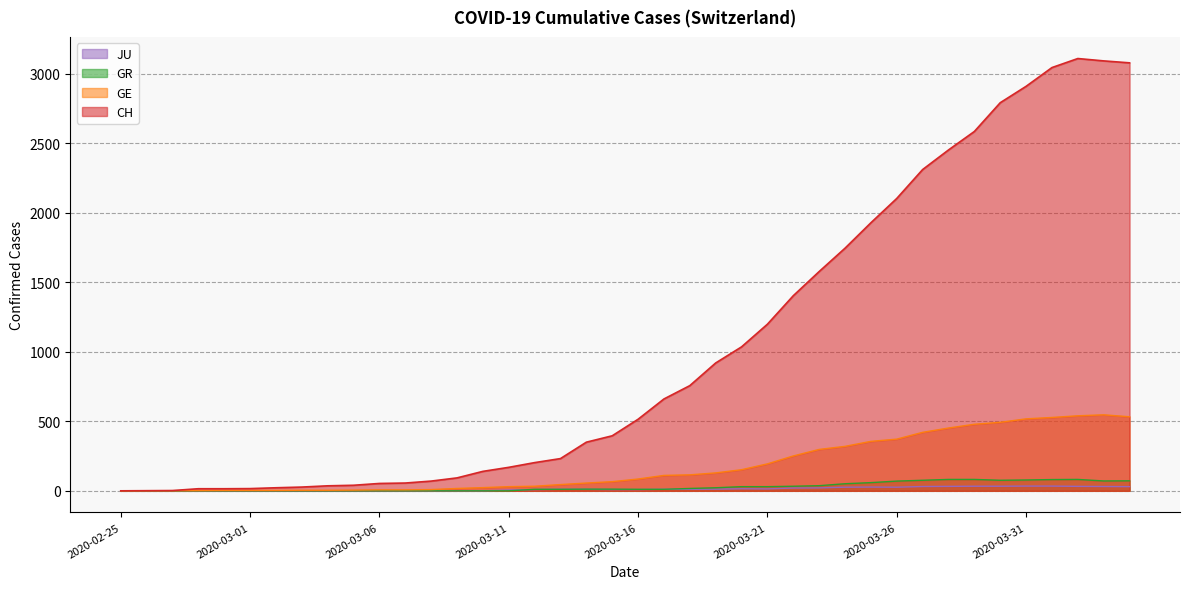

List the labels in order of CH value, largest first.

2020-04-02, 2020-04-03, 2020-04-04, 2020-04-01, 2020-03-31, 2020-03-30, 2020-03-29, 2020-03-28, 2020-03-27, 2020-03-26, 2020-03-25, 2020-03-24, 2020-03-23, 2020-03-22, 2020-03-21, 2020-03-20, 2020-03-19, 2020-03-18, 2020-03-17, 2020-03-16, 2020-03-15, 2020-03-14, 2020-03-13, 2020-03-12, 2020-03-11, 2020-03-10, 2020-03-09, 2020-03-08, 2020-03-07, 2020-03-06, 2020-03-05, 2020-03-04, 2020-03-03, 2020-03-02, 2020-03-01, 2020-02-28, 2020-02-29, 2020-02-27, 2020-02-26, 2020-02-25